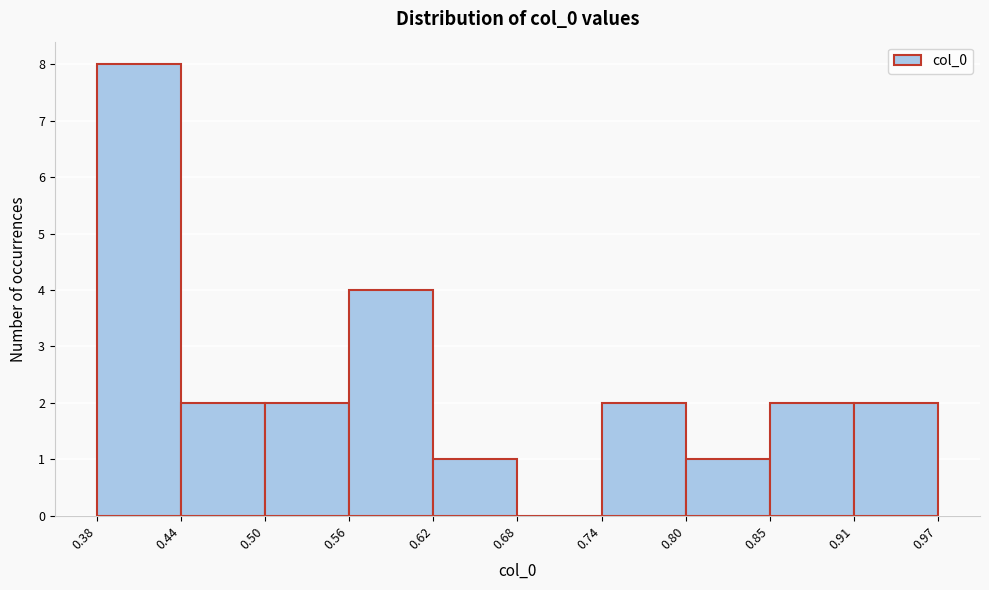

What is the height of the bar covering 0.85 to 0.91 on the x-axis? The values are not printed on the chart, so give them approximately, as read against the axis.

2